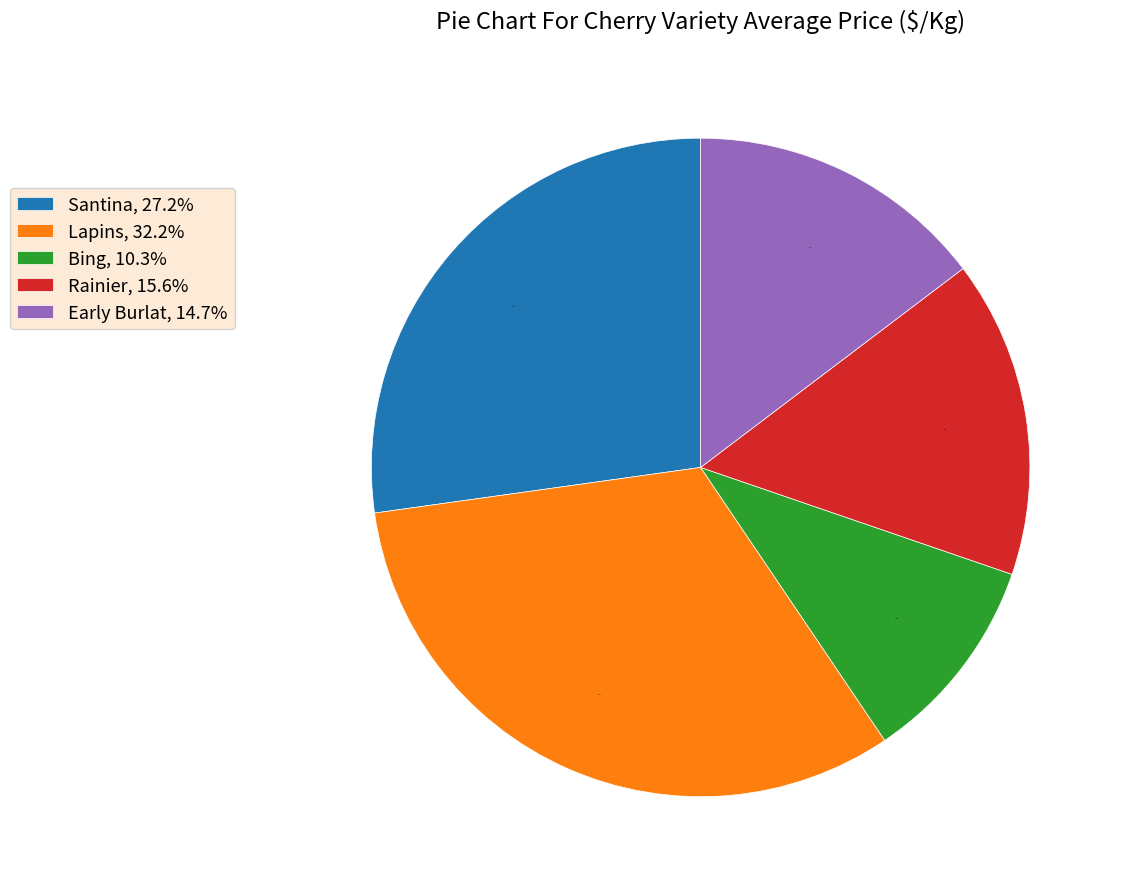

Combined, do Santina, 27.2% and Early Burlat, 14.7% account for over 50%?

No